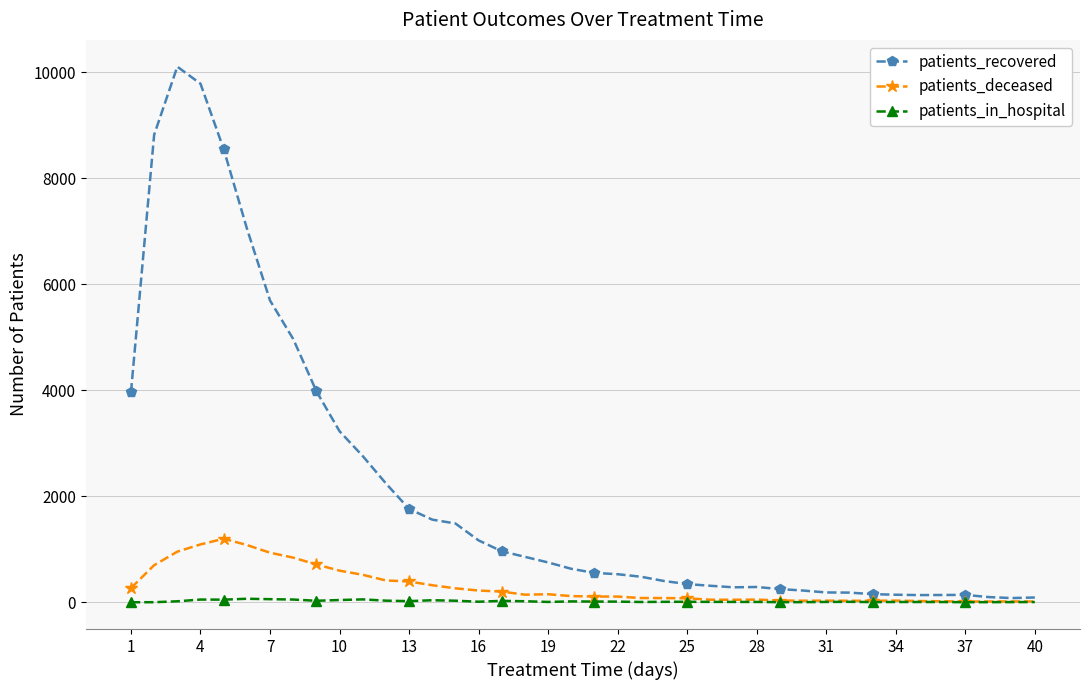

True or false: patients_deceased has more than 2 interior local peaks.

True